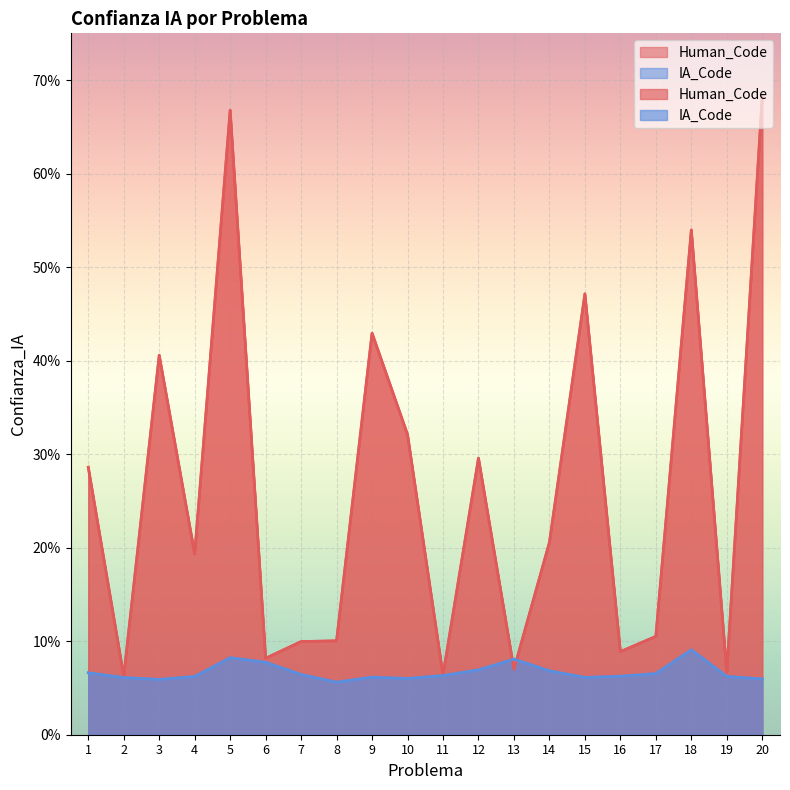

List the labels in order of Human_Code value, largest first.

20, 5, 18, 15, 9, 3, 10, 12, 1, 14, 4, 17, 8, 7, 16, 6, 13, 19, 11, 2